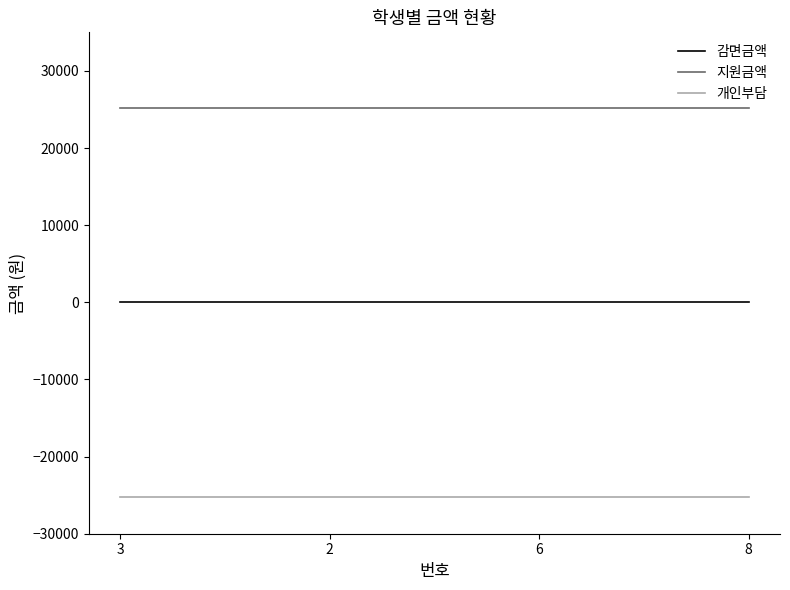

The 개인부담 series shows -44287 at 2. True or false?

False